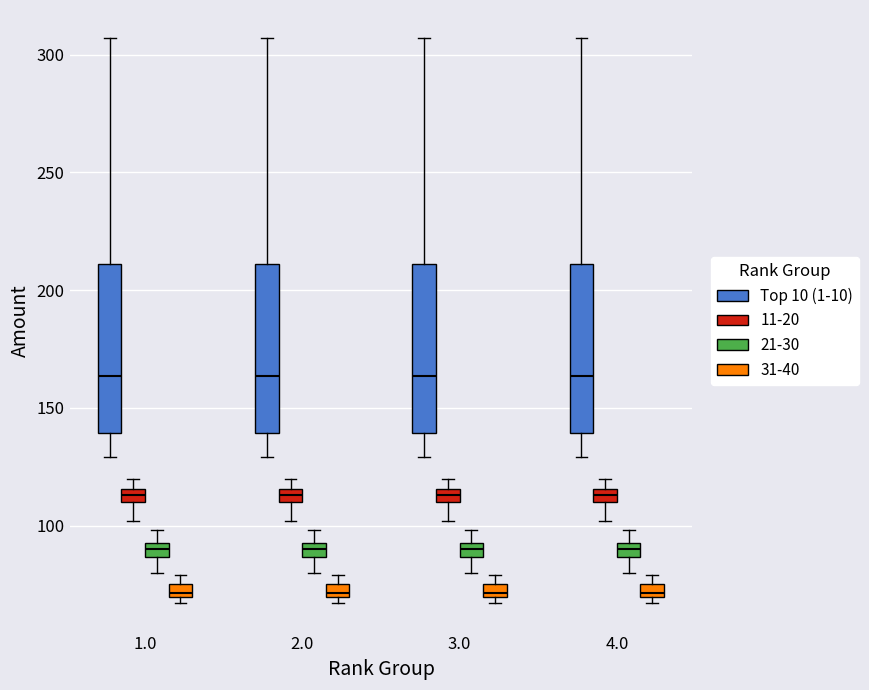

Where is the upper edge of the box for 2.0 (11-20) on the y-axis? The values are not printed on the chart, so give them approximately, as read against the axis.

115